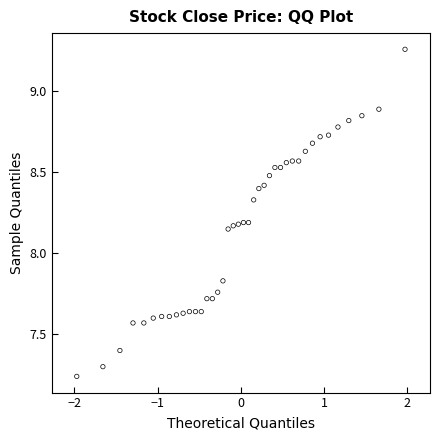

What is the range of Y values (max minus min)?

2.0